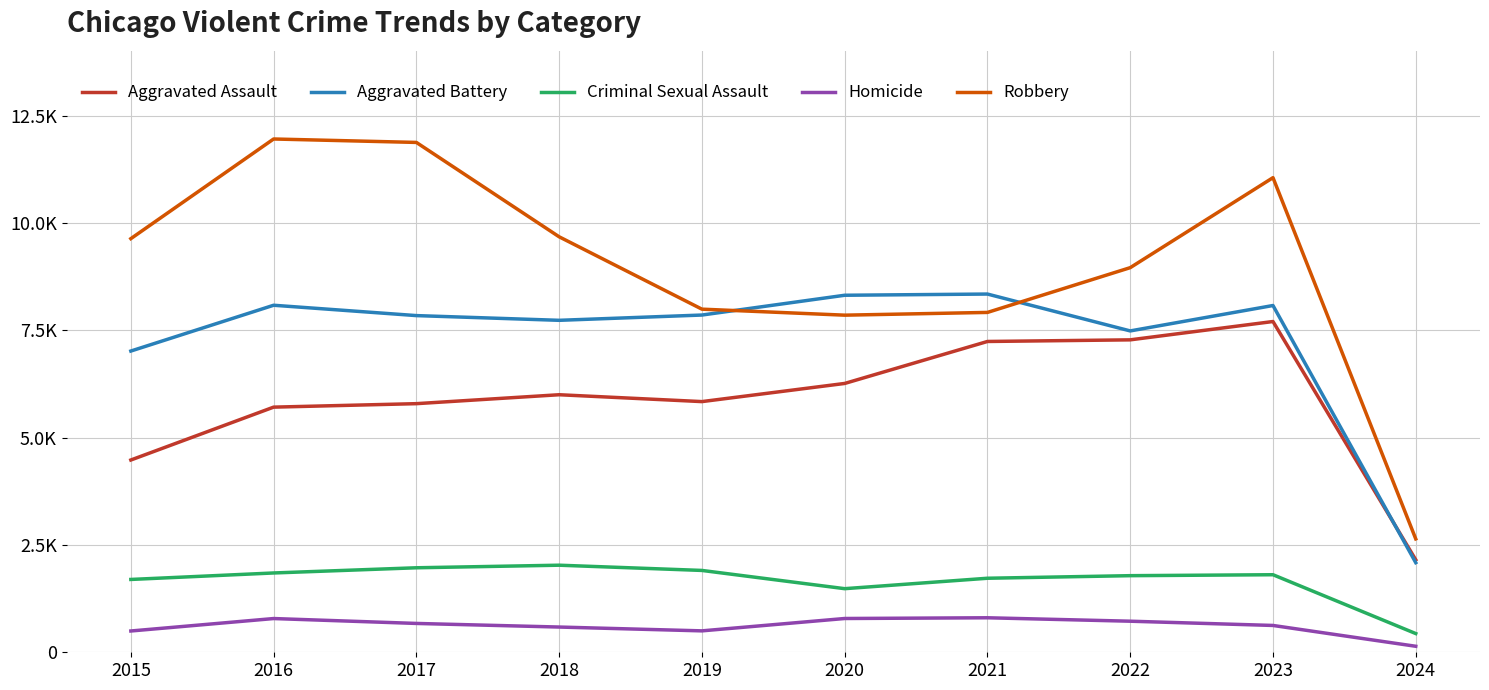

True or false: Criminal Sexual Assault and Robbery intersect in this chart.

False